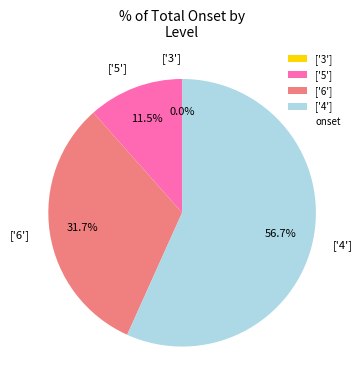

What is the smallest slice in the pie chart?

3